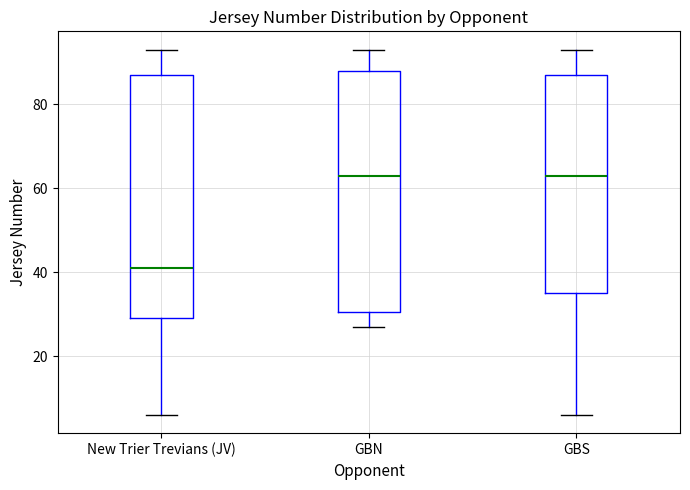

Reading left to right, transcribe this box plot: for each box, give where its median line is, the range the box spans, and where its two whiskers end, as read against the y-axis. The values are not printed on the chart, so give them approximately, as read against the axis.

New Trier Trevians (JV): median 42, box 30 to 88, whiskers 6 to 94
GBN: median 64, box 30 to 88, whiskers 28 to 94
GBS: median 64, box 36 to 88, whiskers 6 to 94